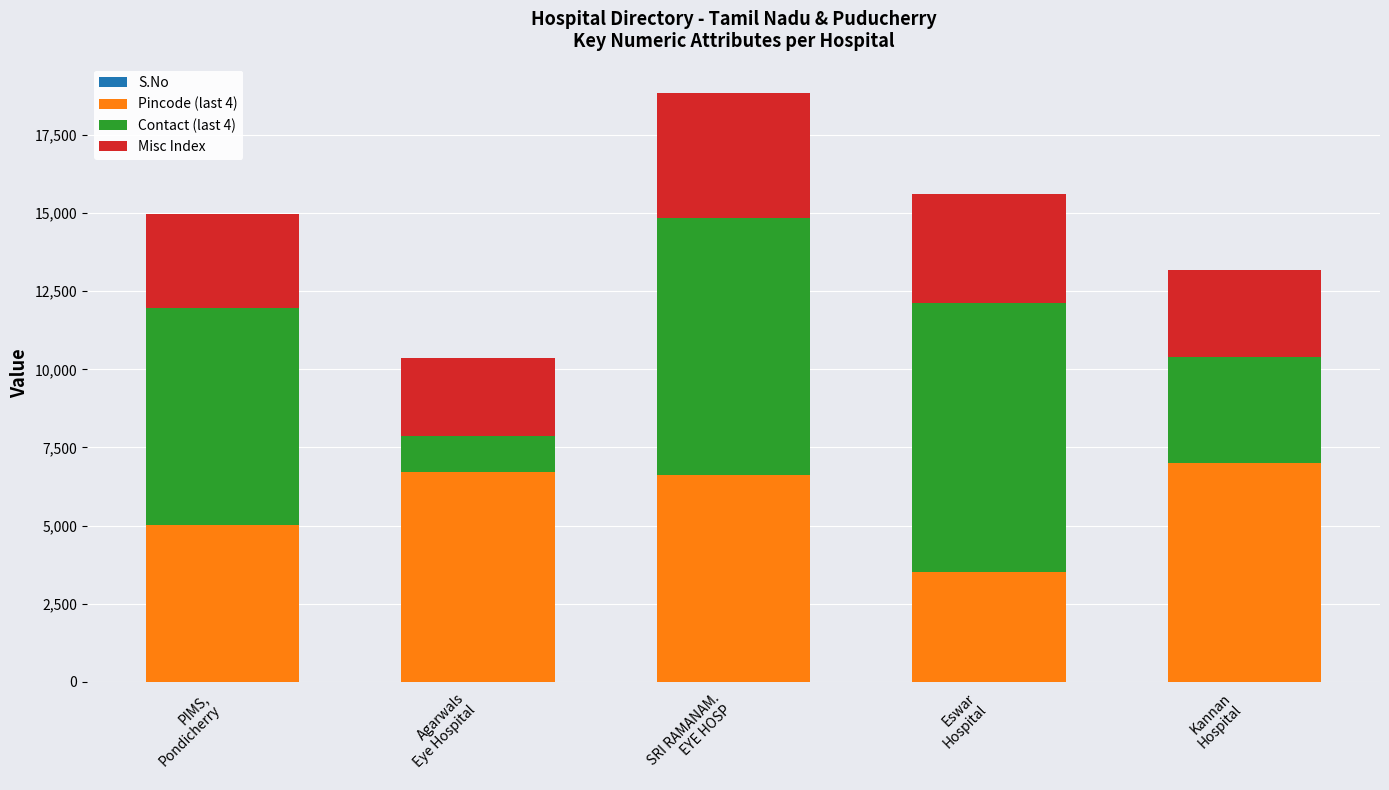

How many series are shown in this chart?

4